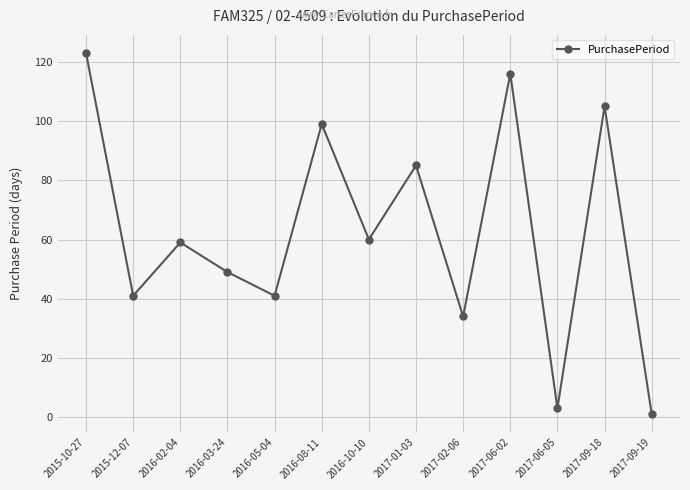

What is the greatest value displayed?

123